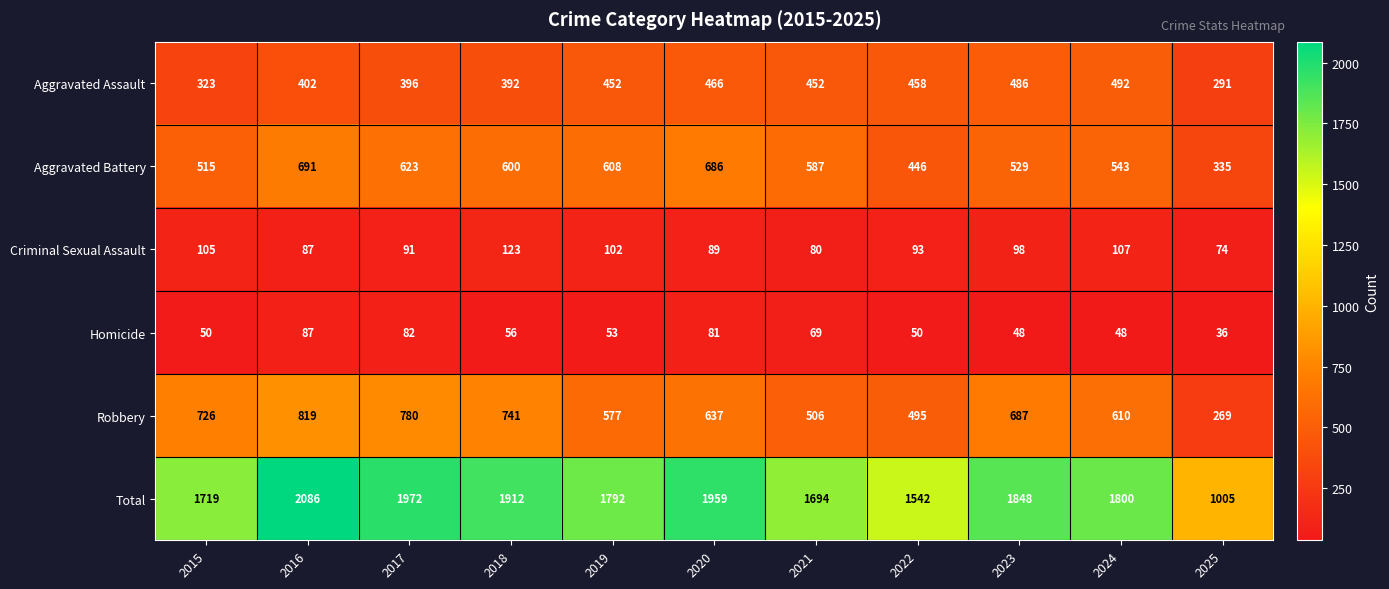

What is the maximum value shown in the chart?

2086